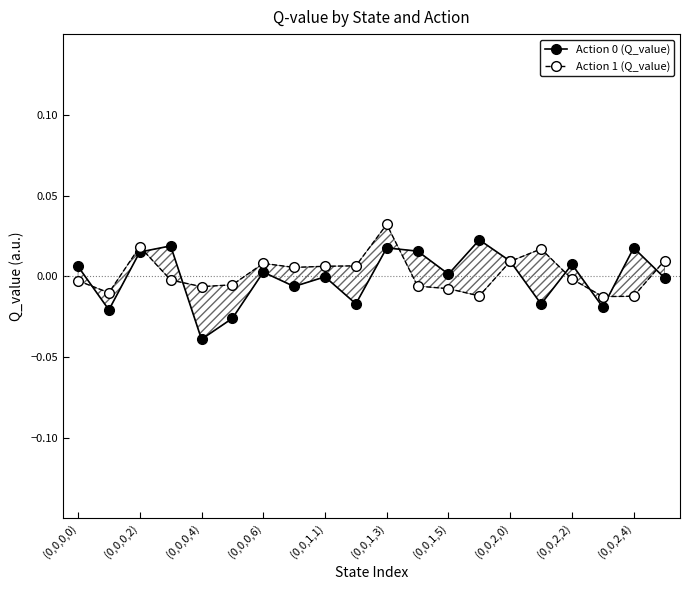

Between 10 and 13, which is larger?

13